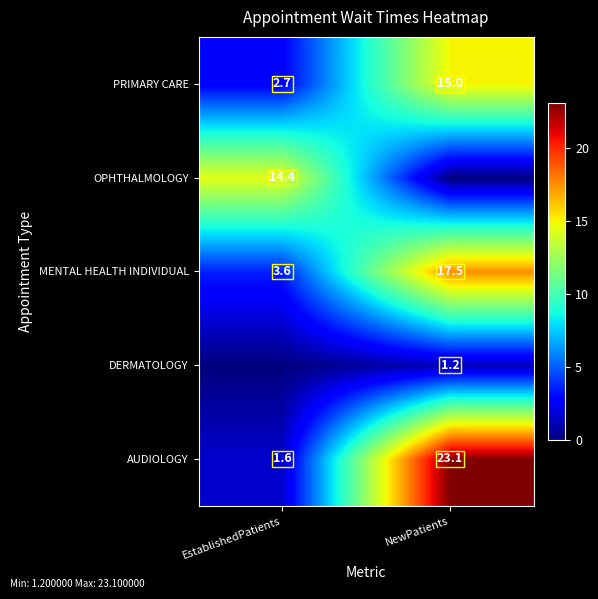

Is it true that MENTAL HEALTH INDIVIDUAL equals 0.9 at EstablishedPatients?

False